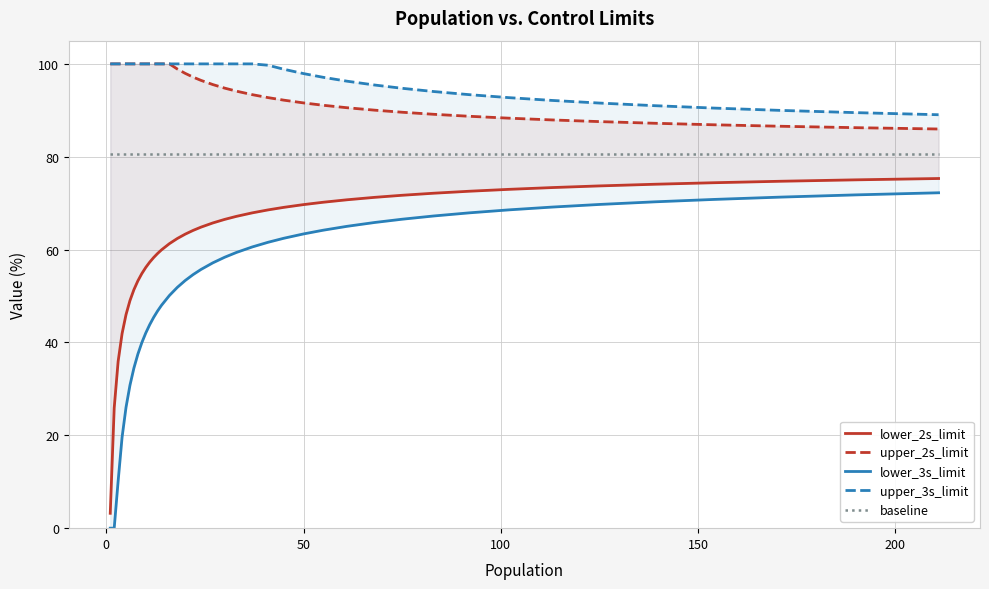

True or false: upper_3s_limit and lower_2s_limit intersect in this chart.

False